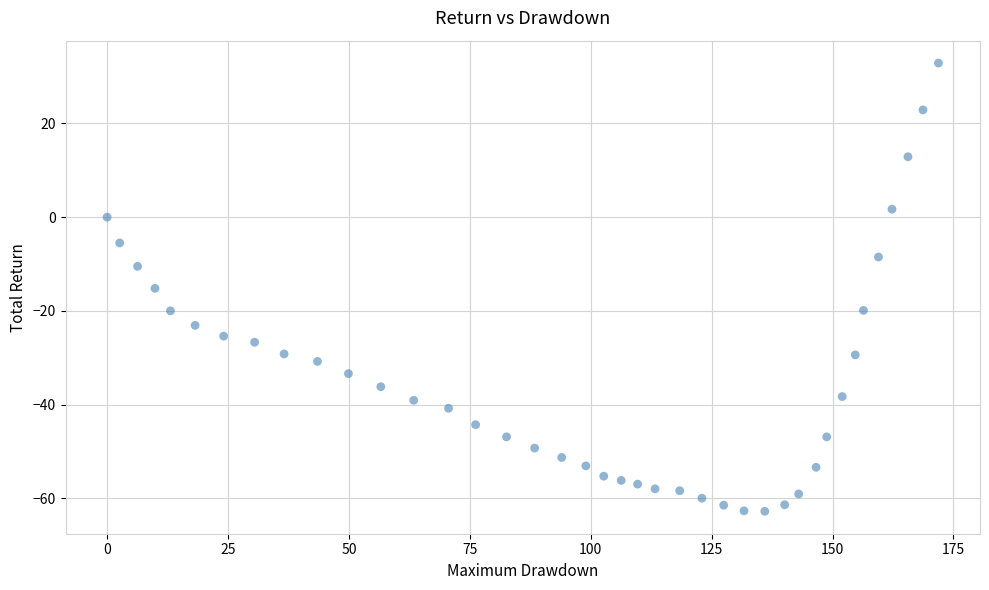

What is the range of X values (max minus min)?

171.9